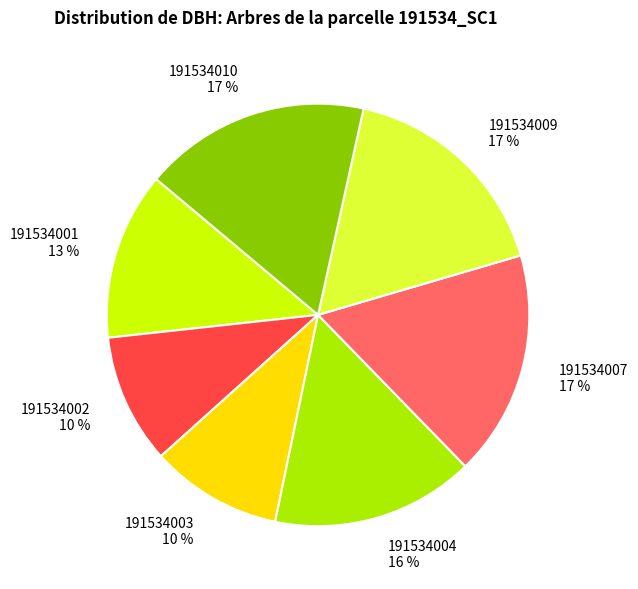

Is there any slice that represents more than half of the pie?

No